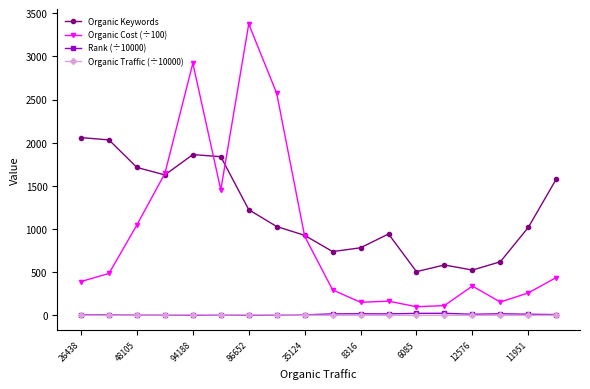

What is the greatest value displayed?

3374.3